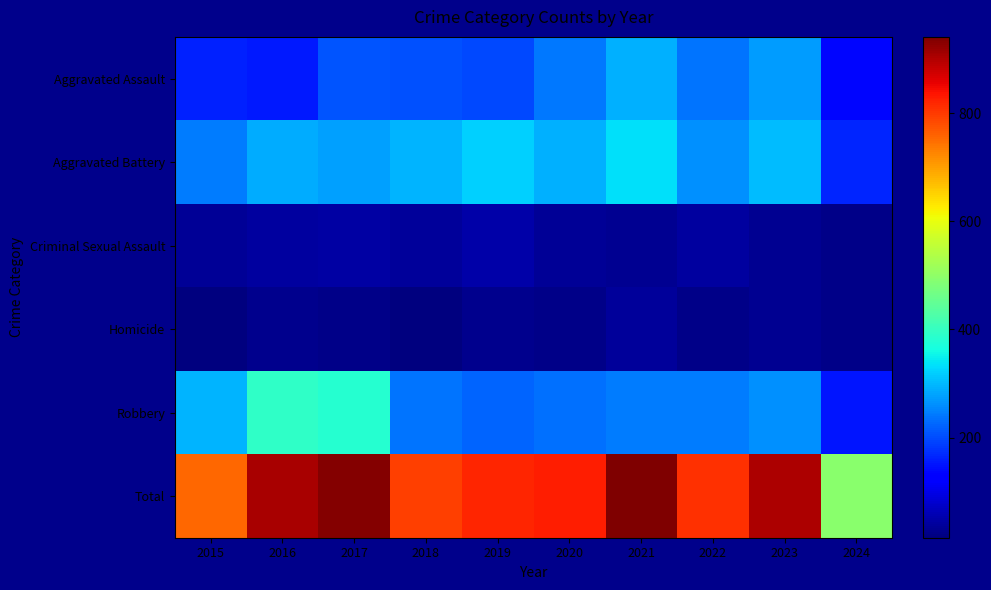

List the series in order of their peak value, lowest first.

Homicide, Criminal Sexual Assault, Aggravated Assault, Aggravated Battery, Robbery, Total